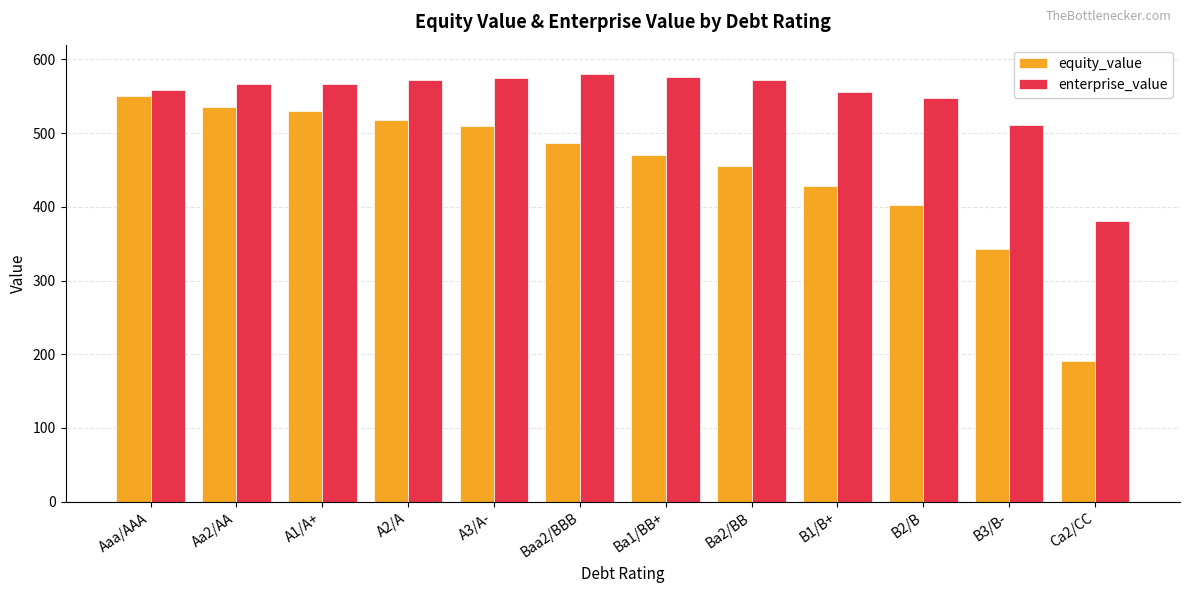

The value of enterprise_value at B2/B is 547.6. True or false?

True